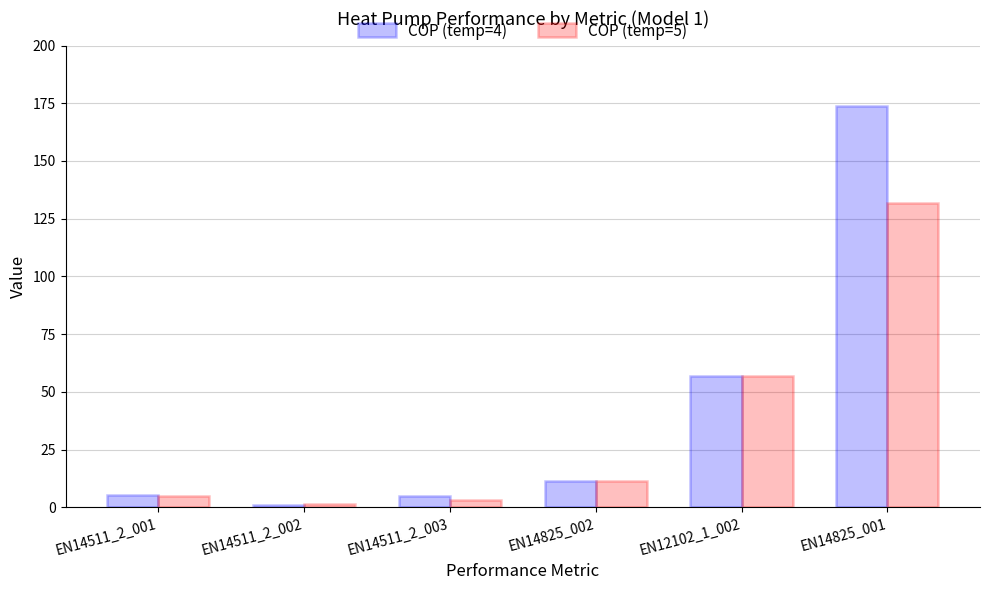

How many bars are there in total?

12